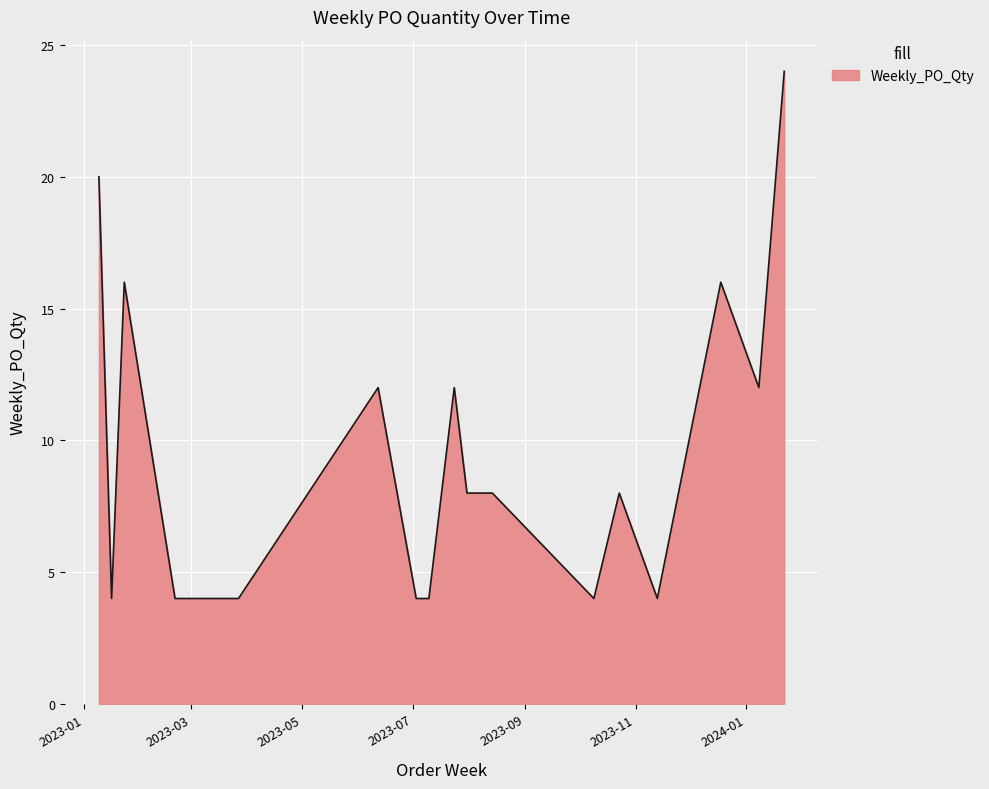

What is the difference between the maximum and minimum values?

20